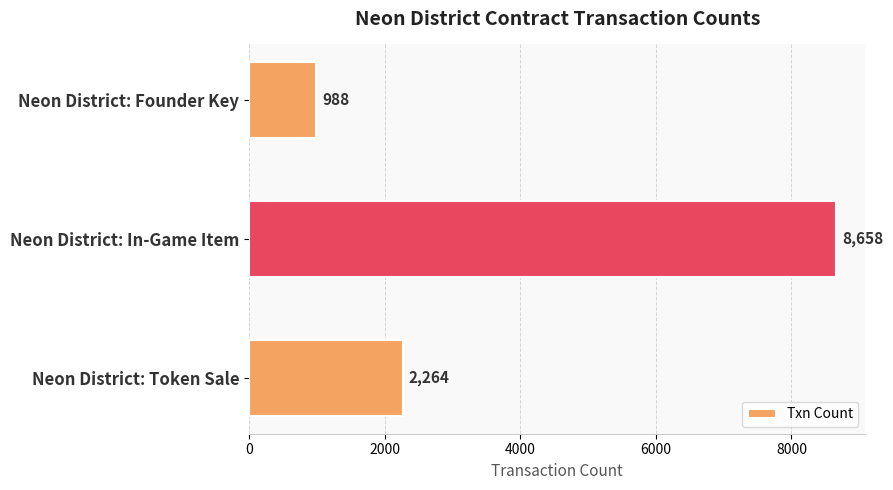

At which category does the chart reach its peak across all series?

Neon District: In-Game Item